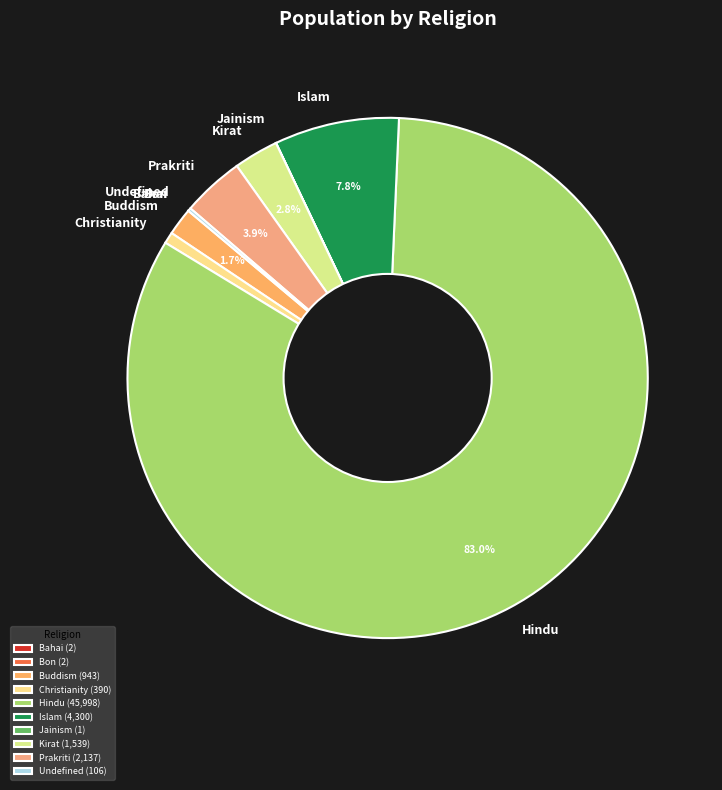

Between Islam and Prakriti, which is larger?

Islam